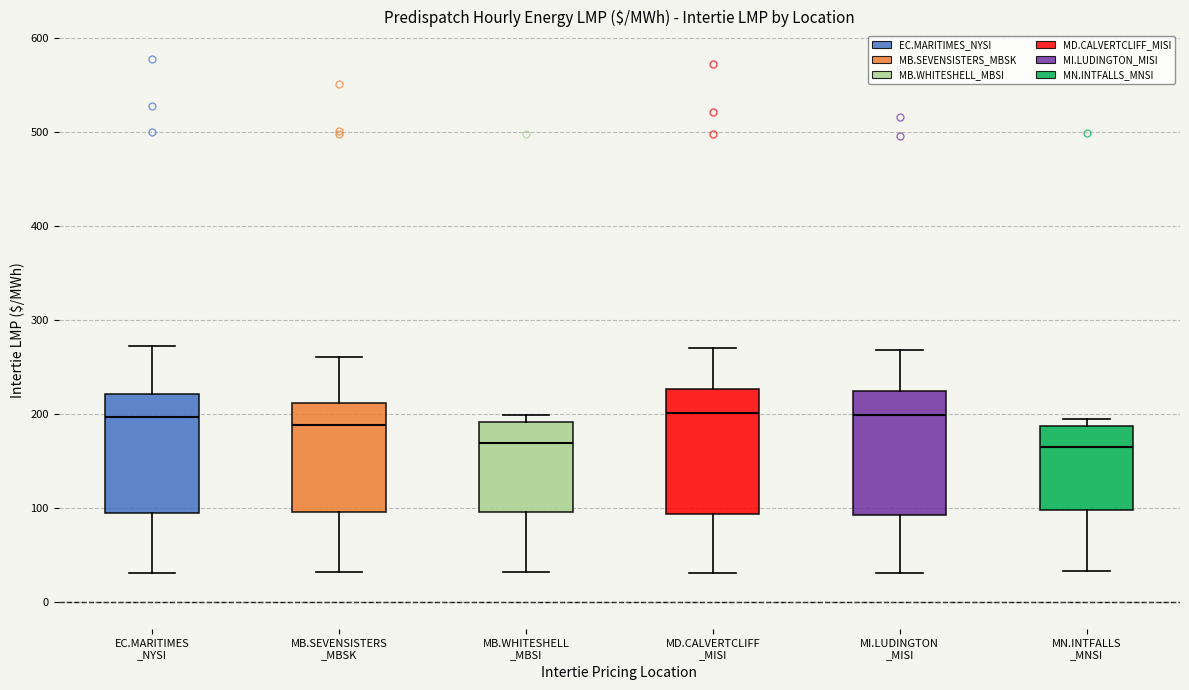

Reading left to right, transcribe this box plot: for each box, give where its median line is, the range the box spans, and where its two whiskers end, as read against the y-axis. The values are not printed on the chart, so give them approximately, as read against the axis.

EC.MARITIMES _NYSI: median 200, box 90 to 220, whiskers 30 to 270
MB.SEVENSISTERS _MBSK: median 190, box 100 to 210, whiskers 30 to 260
MB.WHITESHELL _MBSI: median 170, box 100 to 190, whiskers 30 to 200
MD.CALVERTCLIFF _MISI: median 200, box 90 to 230, whiskers 30 to 270
MI.LUDINGTON _MISI: median 200, box 90 to 220, whiskers 30 to 270
MN.INTFALLS _MNSI: median 160, box 100 to 190, whiskers 30 to 200